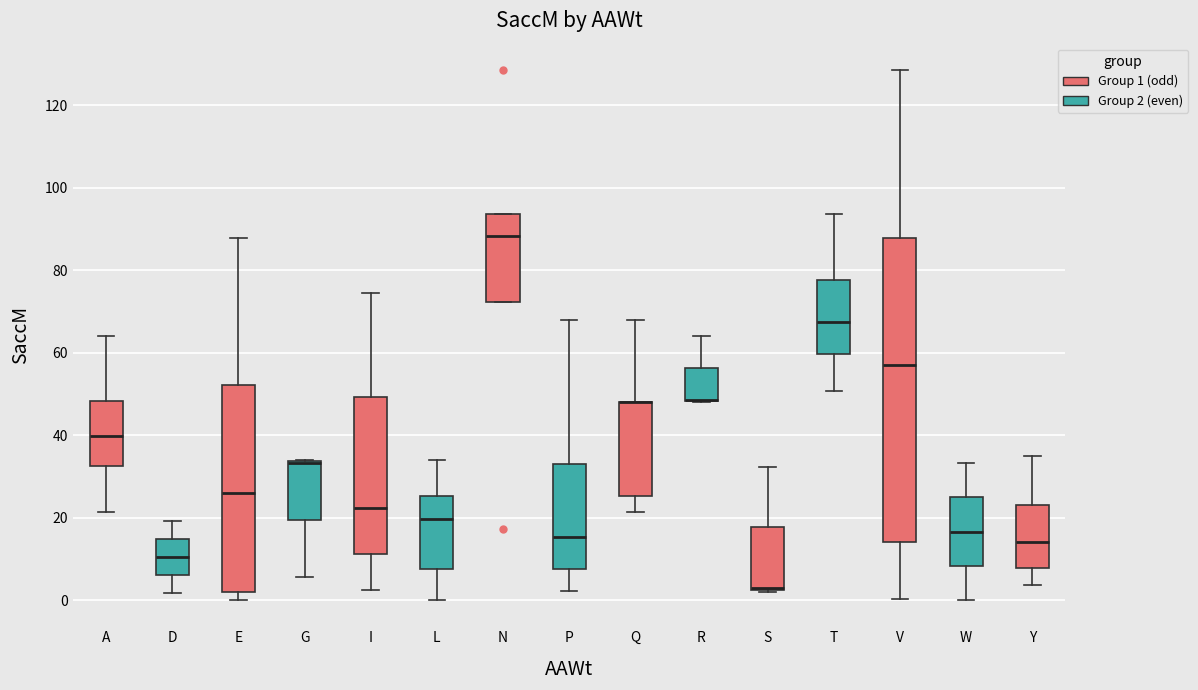

Reading left to right, read every box against the y-axis: the position of its median line, the range the box covers, and the ends of its whiskers. The values are not printed on the chart, so give them approximately, as read against the axis.

A: median 40, box 32 to 48, whiskers 22 to 64
D: median 10, box 6 to 14, whiskers 2 to 20
E: median 26, box 2 to 52, whiskers 0 to 88
G: median 34 (drawn on the box's upper edge), box 20 to 34, whiskers 6 to 34
I: median 22, box 12 to 50, whiskers 2 to 74
L: median 20, box 8 to 26, whiskers 0 to 34
N: median 88, box 72 to 94, whiskers 72 to 94
P: median 16, box 8 to 34, whiskers 2 to 68
Q: median 48 (drawn on the box's upper edge), box 26 to 48, whiskers 22 to 68
R: median 48 (drawn on the box's lower edge), box 48 to 56, whiskers 48 to 64
S: median 4 (drawn on the box's lower edge), box 2 to 18, whiskers 2 to 32
T: median 68, box 60 to 78, whiskers 50 to 94
V: median 58, box 14 to 88, whiskers 0 to 128
W: median 16, box 8 to 24, whiskers 0 to 34
Y: median 14, box 8 to 24, whiskers 4 to 36